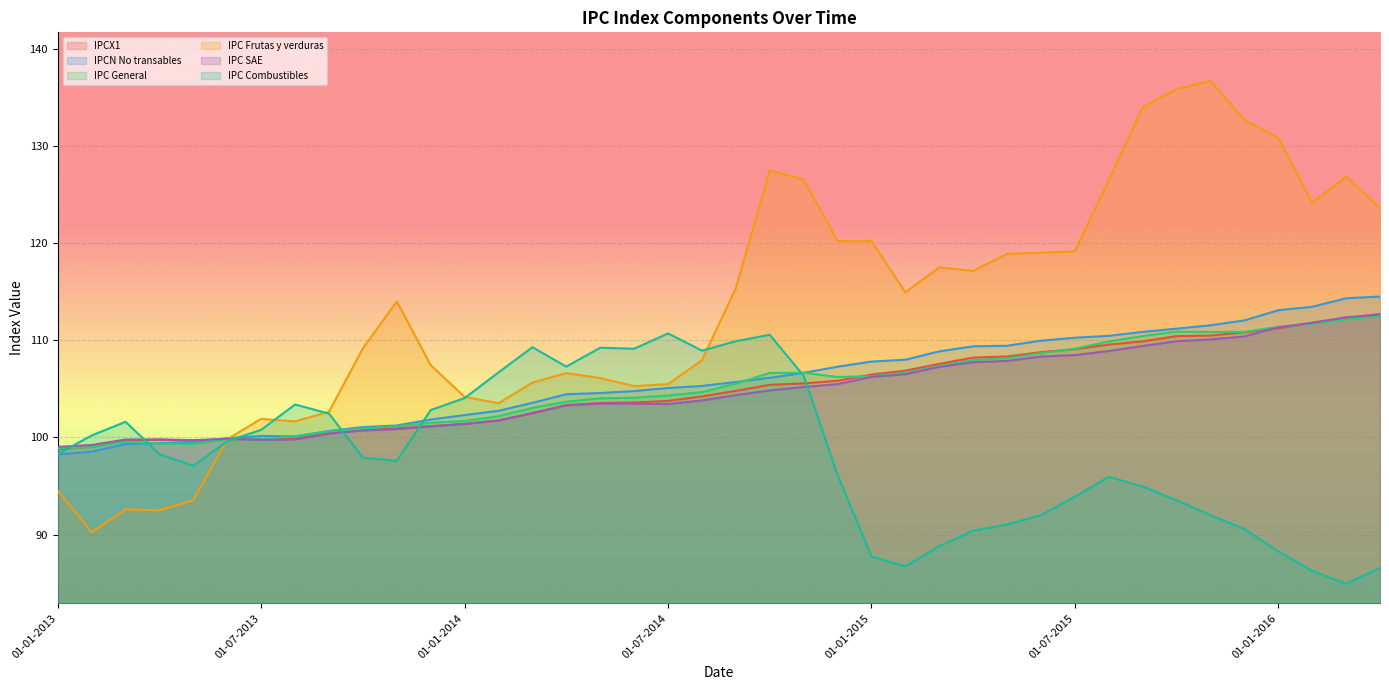

What is the sum of the IPCN No transables values at 01-01-2013 and 01-03-2015?

207.1